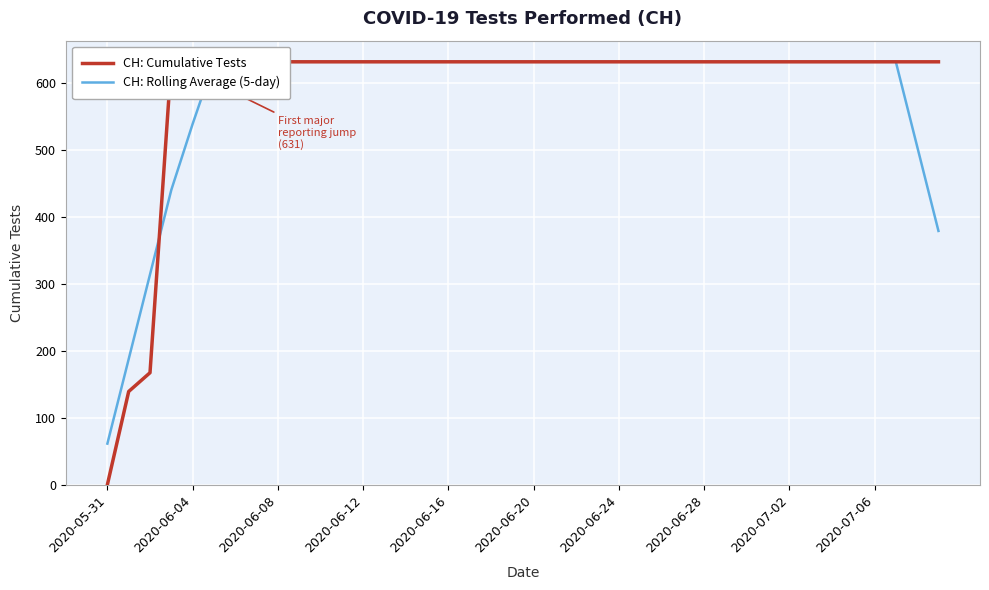

How many times do CH: Rolling Average (5-day) and CH: Cumulative Tests cross each other?

1